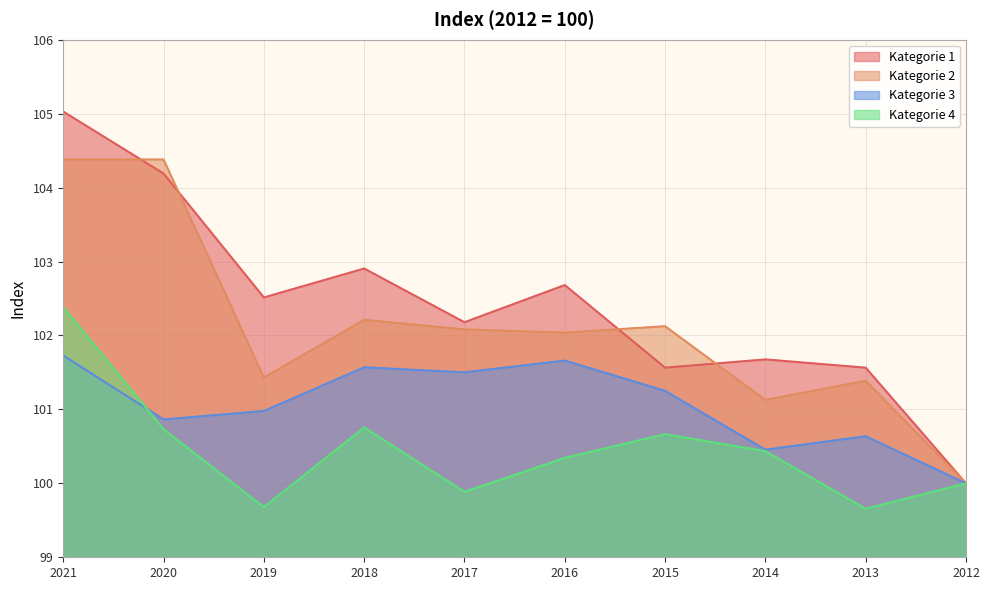

What are all the series names shown in the legend?

Kategorie 1, Kategorie 2, Kategorie 3, Kategorie 4